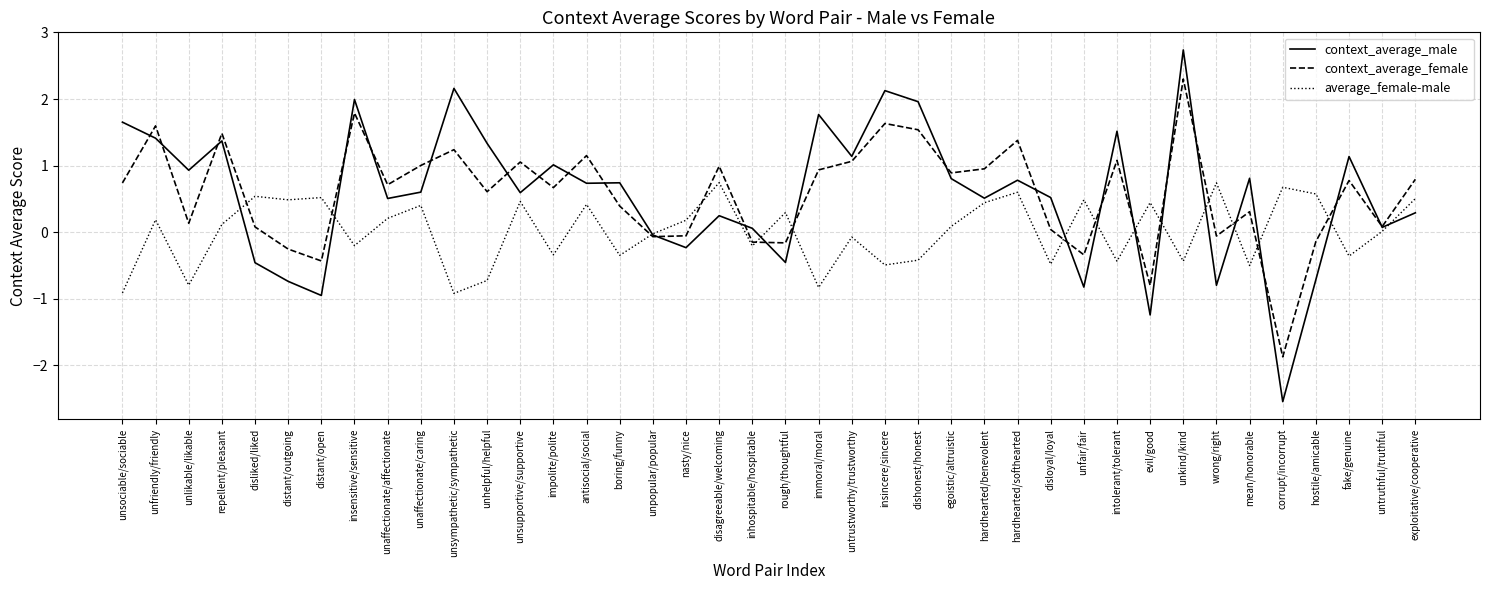

What is the difference between the maximum and minimum values in the context_average_female series?

4.2